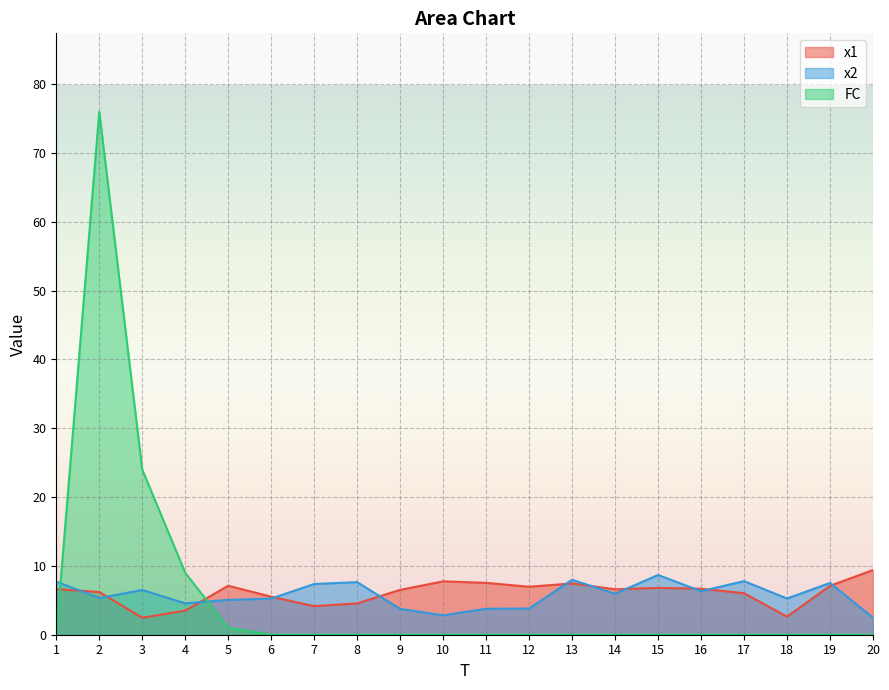

What is the sum of all x2 values?

115.6